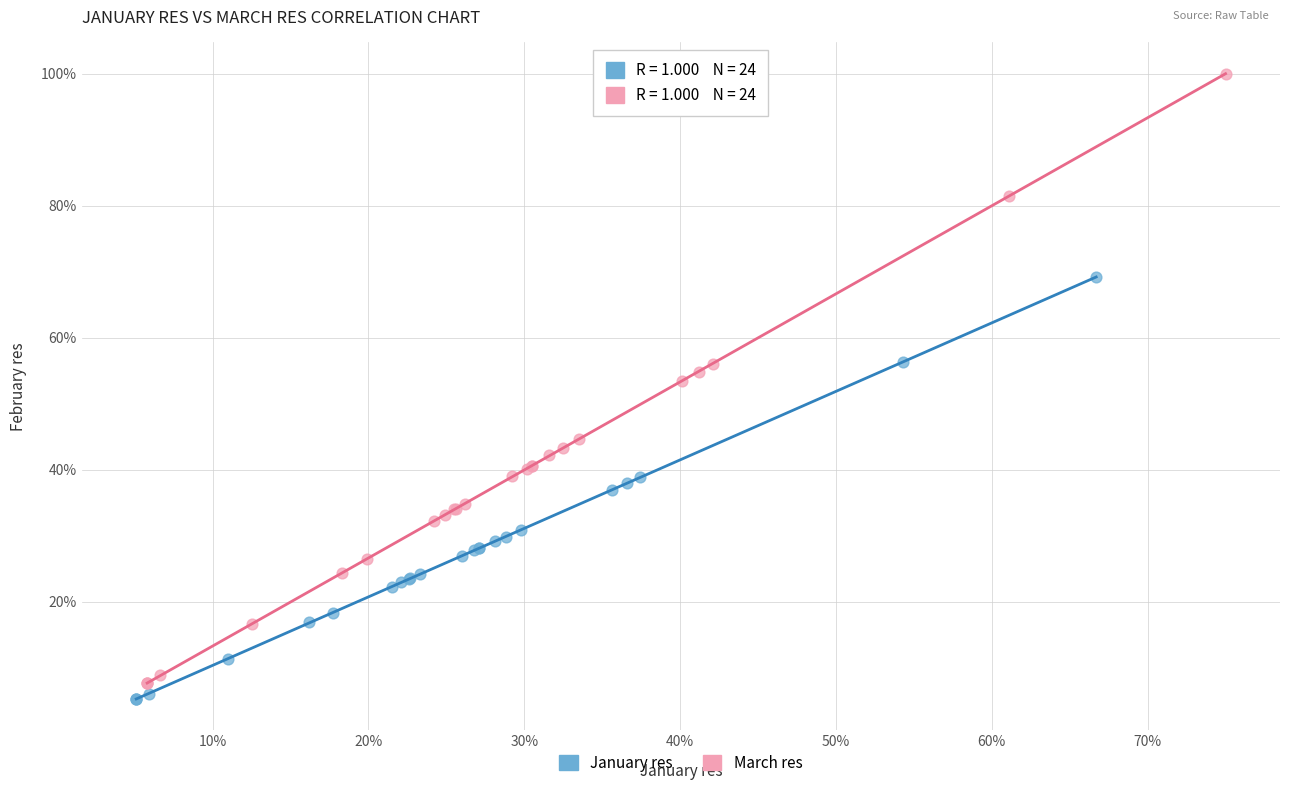

Which series reaches the maximum Y coordinate?

March res